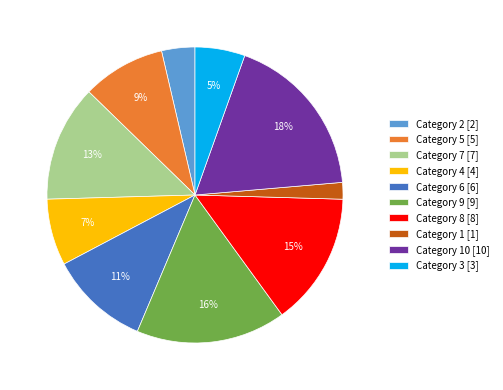

Which slice is the smallest?

Category 1 [1]